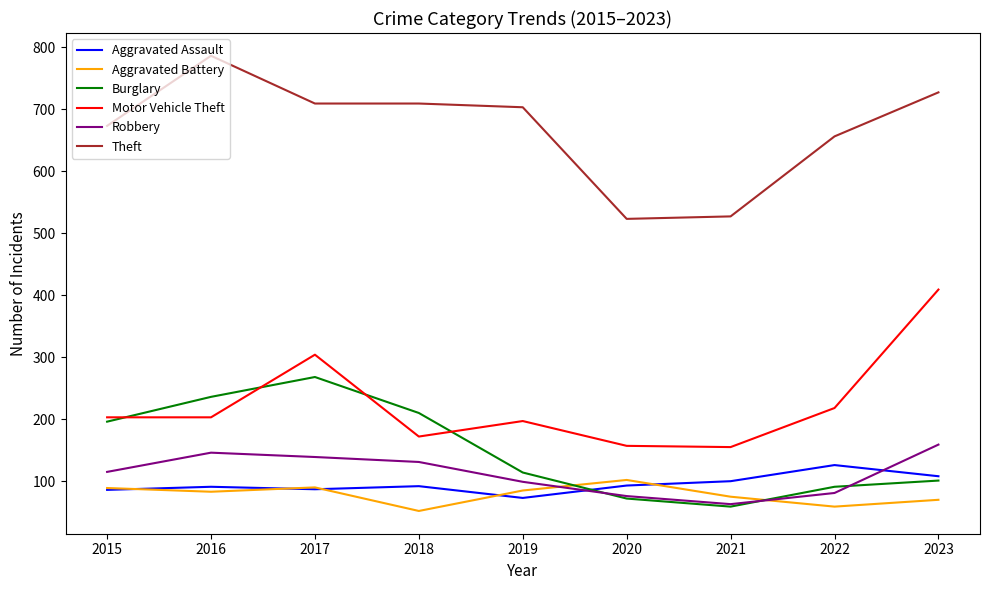

Is the value of Robbery at 2021 greater than the value of Motor Vehicle Theft at 2018?

No